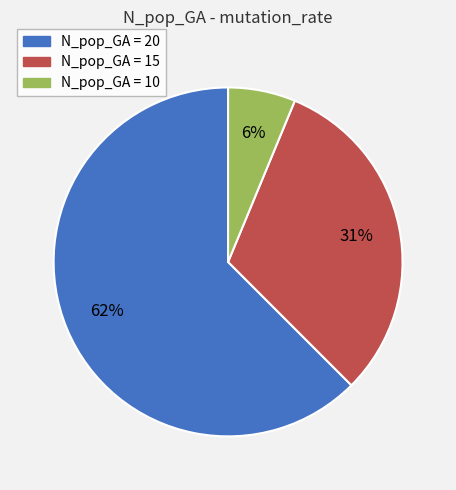

Is there a majority slice in this chart?

Yes